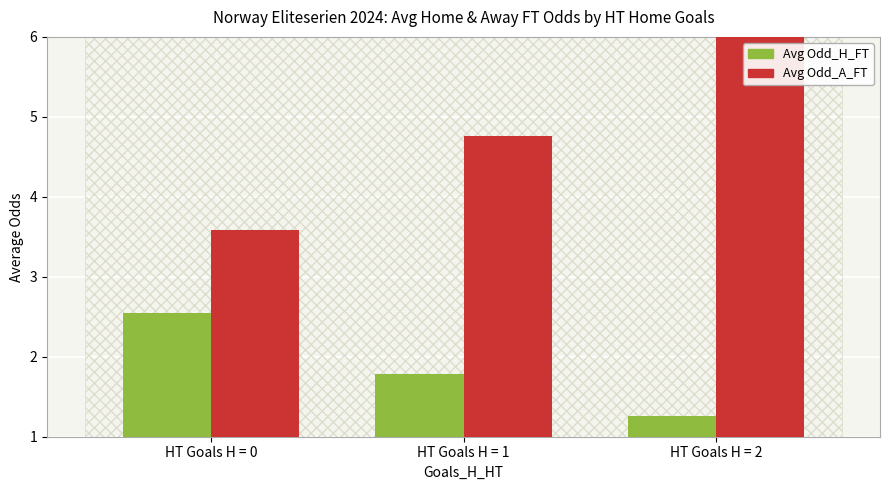

Reading right to left, what are all the values shown in this chart?

Avg Odd_H_FT: HT Goals H = 2=1.3	HT Goals H = 1=1.8	HT Goals H = 0=2.5
Avg Odd_A_FT: HT Goals H = 2=7.5	HT Goals H = 1=4.8	HT Goals H = 0=3.6